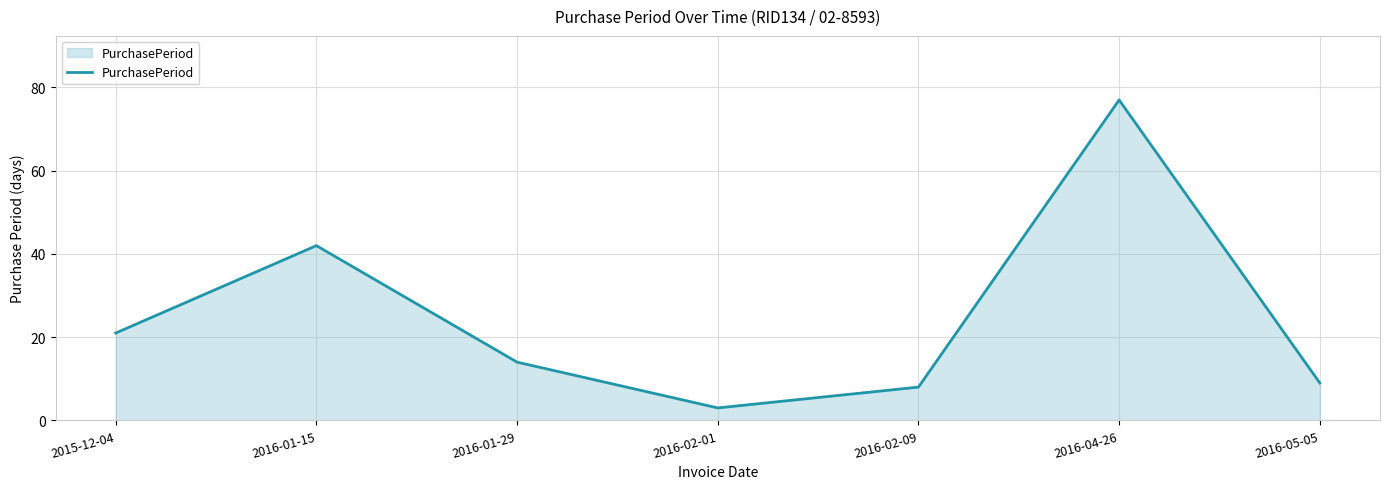

True or false: the data shows 42 at 2016-01-15.

True